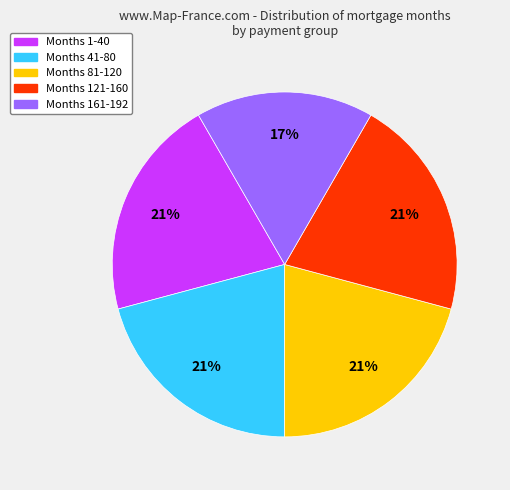

To the nearest percent, what is the average slice percentage?

20%